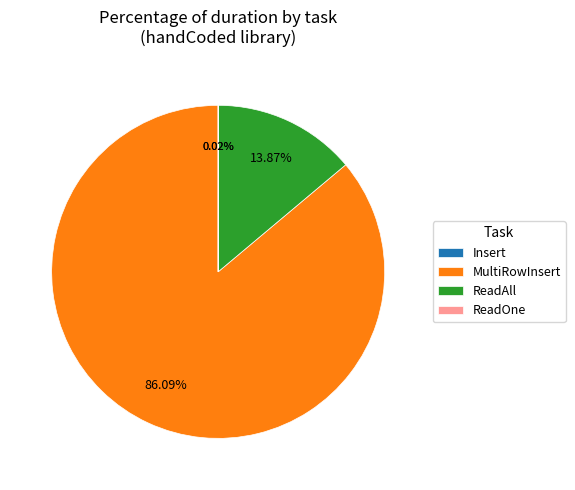

Does any single category account for the majority?

Yes